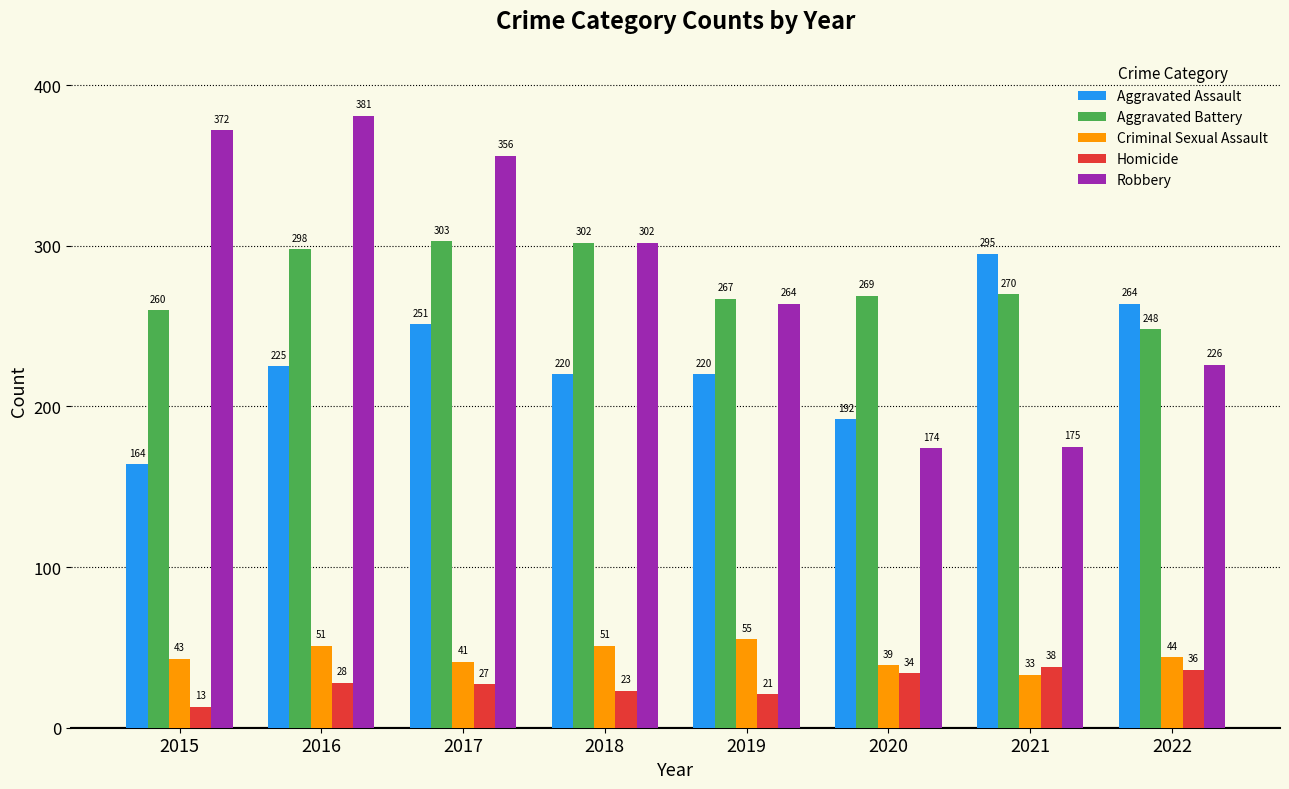

What is the value of the Aggravated Assault bar at the 6th from the left?

192